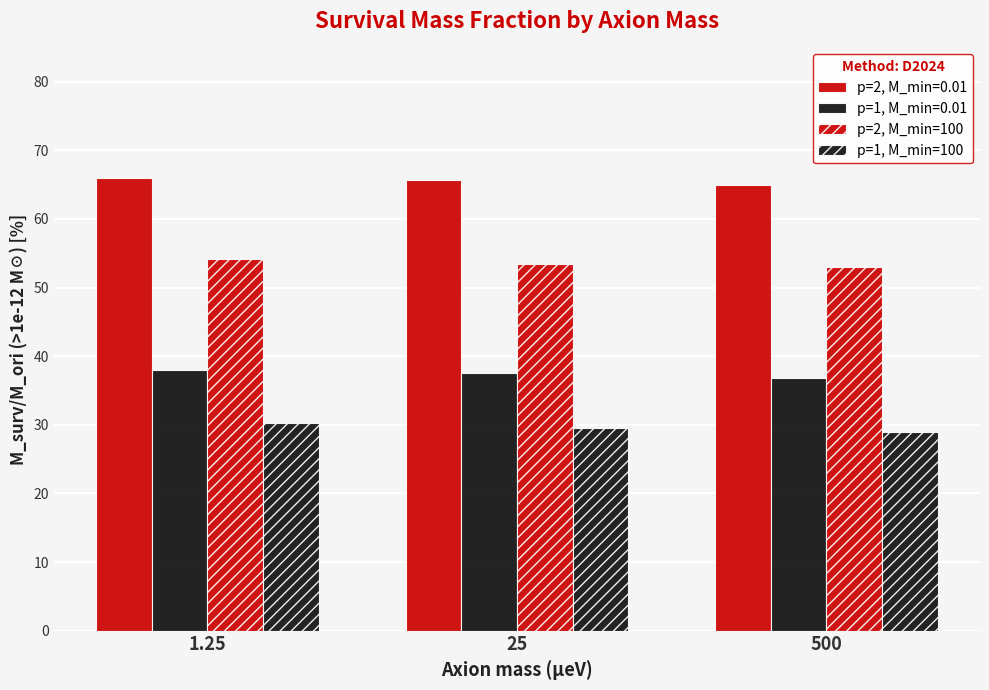

At how many categories does at least one series exceed 37?

3